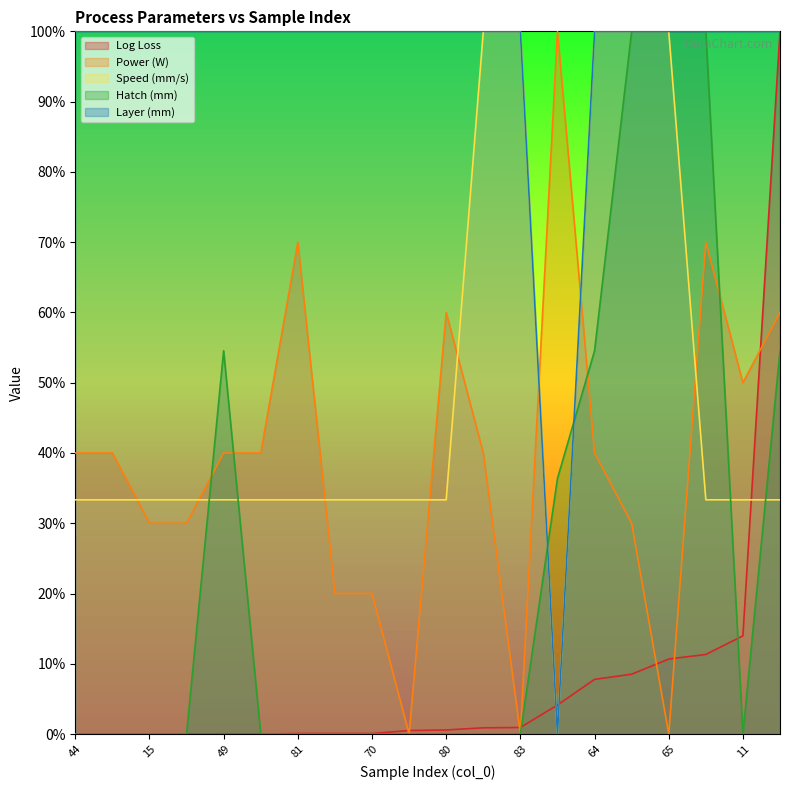

What value does the Power (W) series have at 42?

20.0